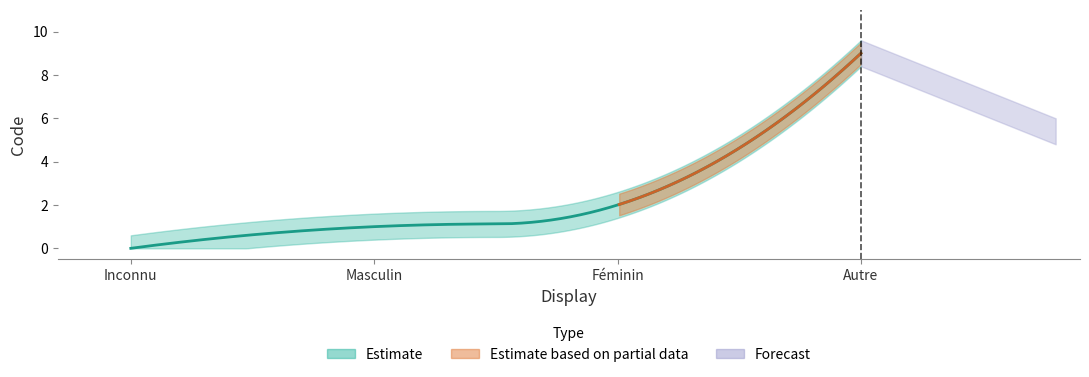

What is the difference between the maximum and minimum values?

9